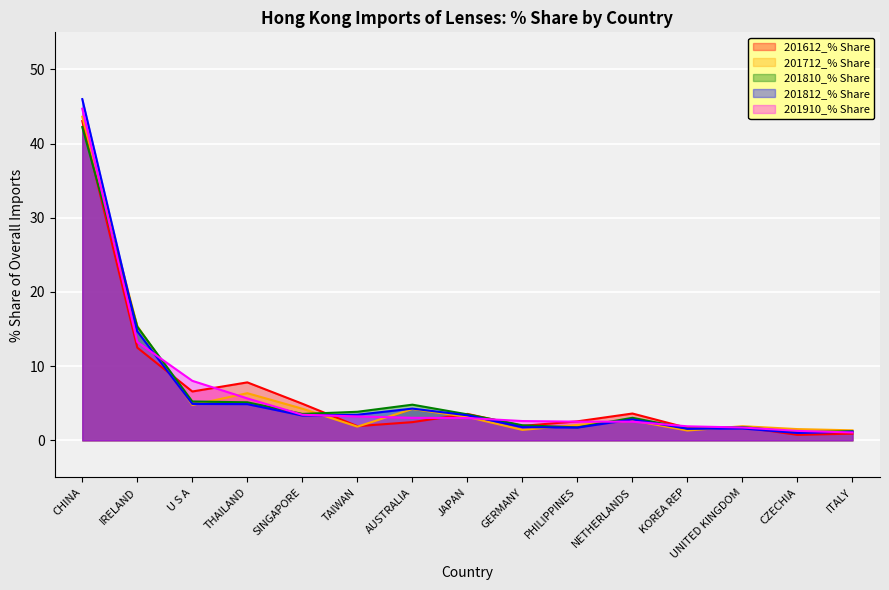

After their last crossing, which series has the higher values: 201812_% Share or 201712_% Share?

201712_% Share